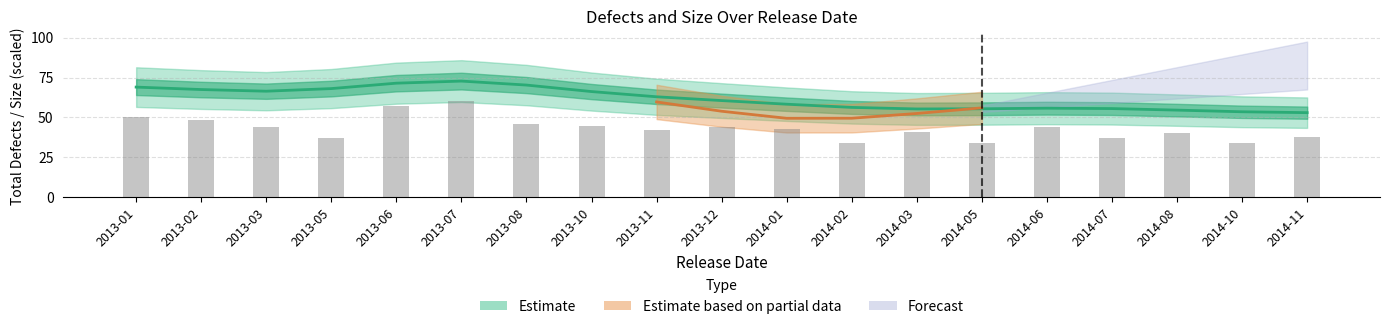

What is the label of the 14th bar from the right?

2013-07